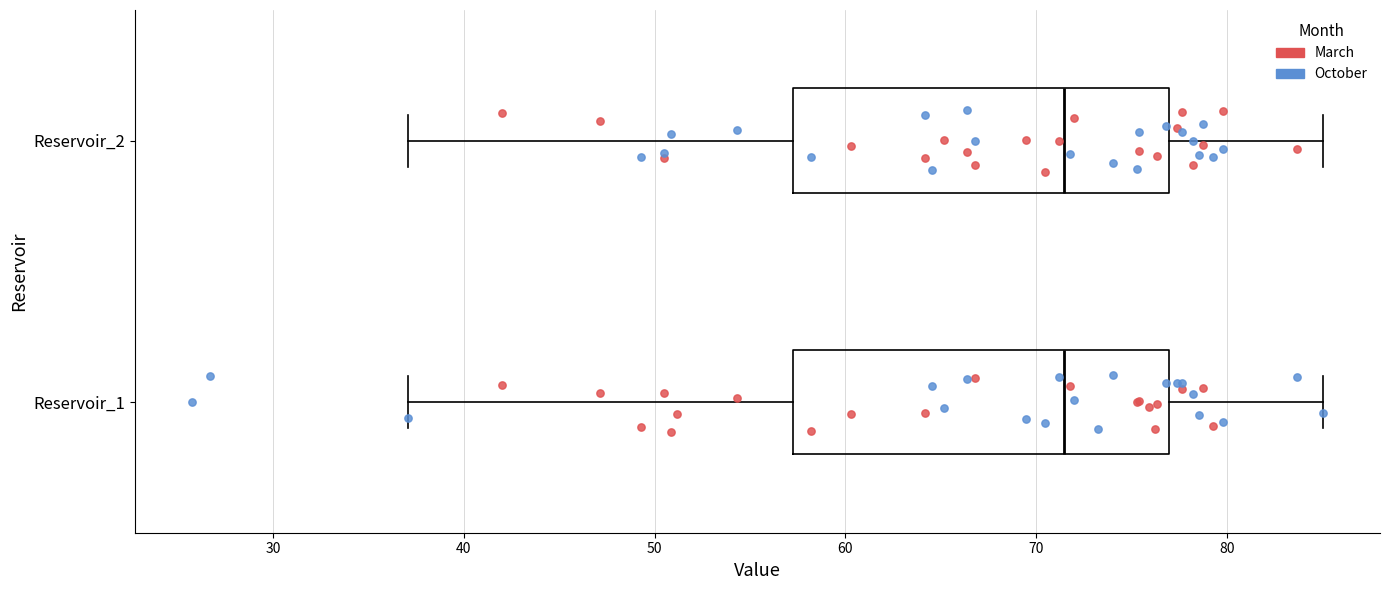

Where does the right whisker of the box for Reservoir_1 end on the x-axis? The values are not printed on the chart, so give them approximately, as read against the axis.

85